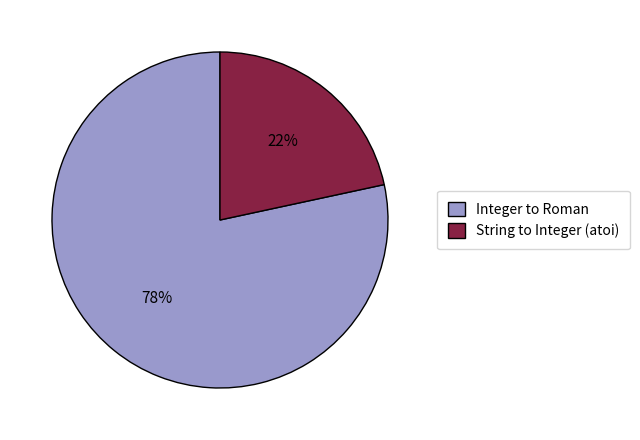

What percentage is the Integer to Roman slice, to the nearest percent?

78%